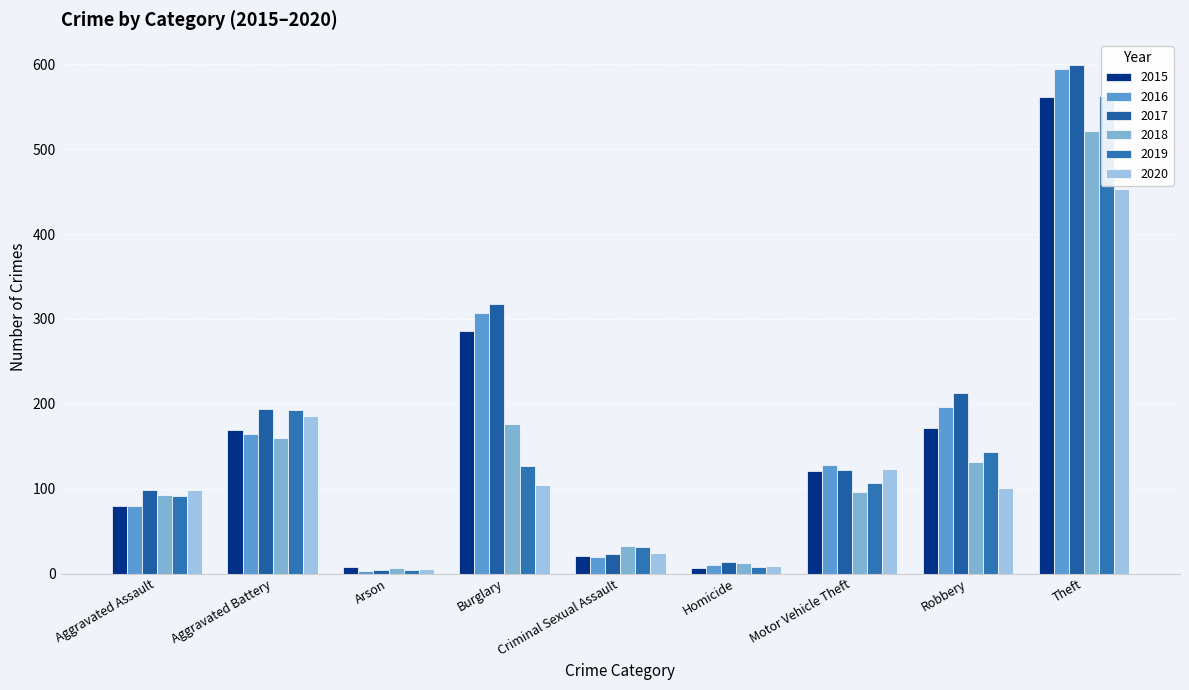

Which has a higher value, Burglary or Robbery?

Burglary